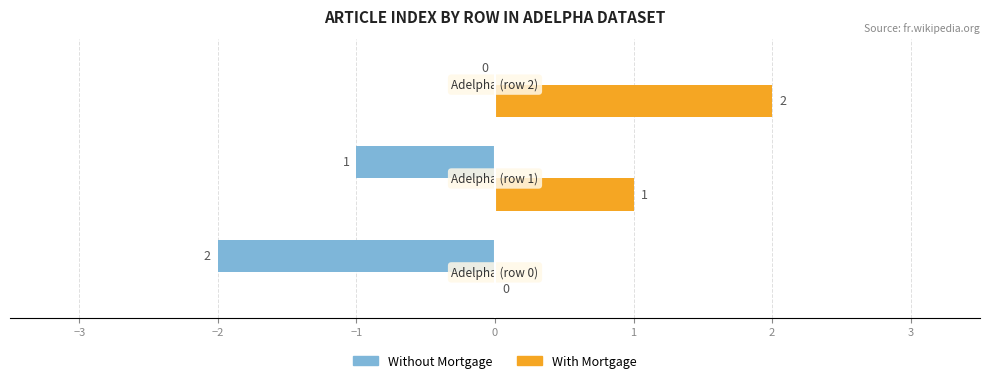

How many Without Mortgage values are between -2 and 0?

3